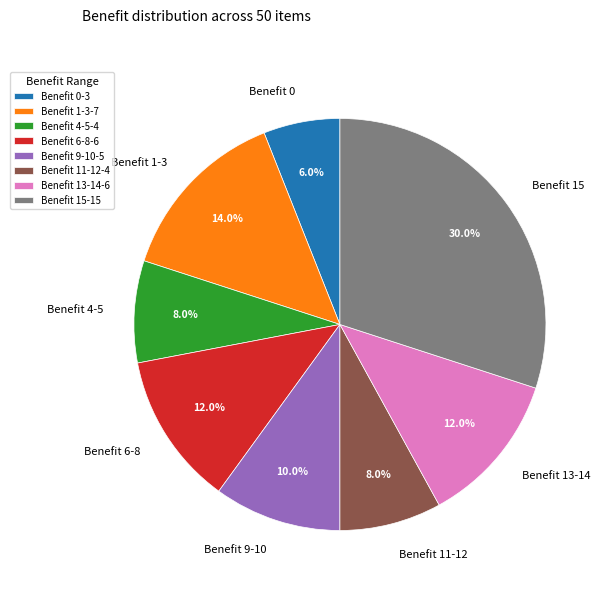

The Benefit 9-10 slice represents 17% of the pie. True or false?

False